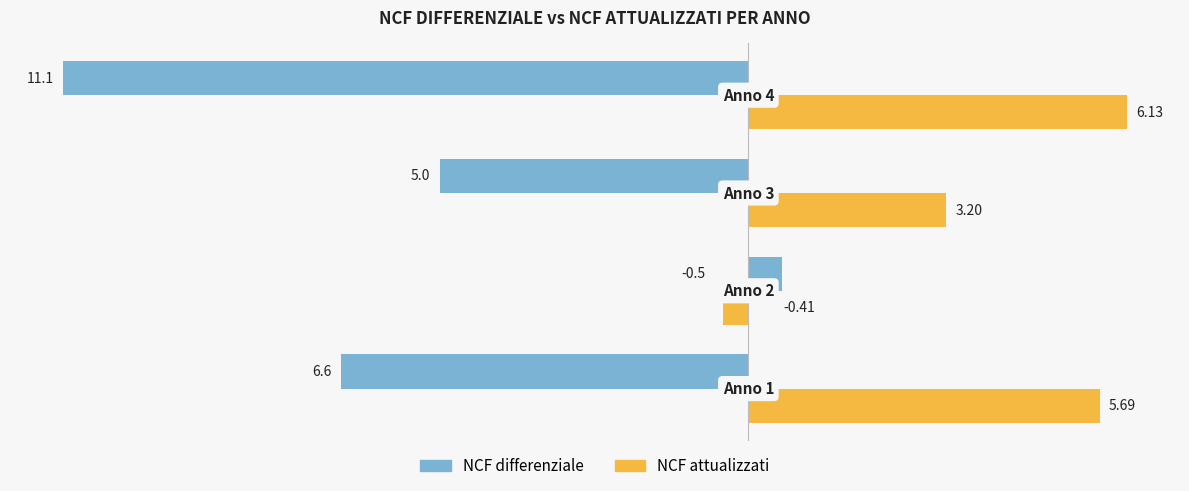

Rank the series by their average value, from lowest to highest.

NCF differenziale, NCF attualizzati